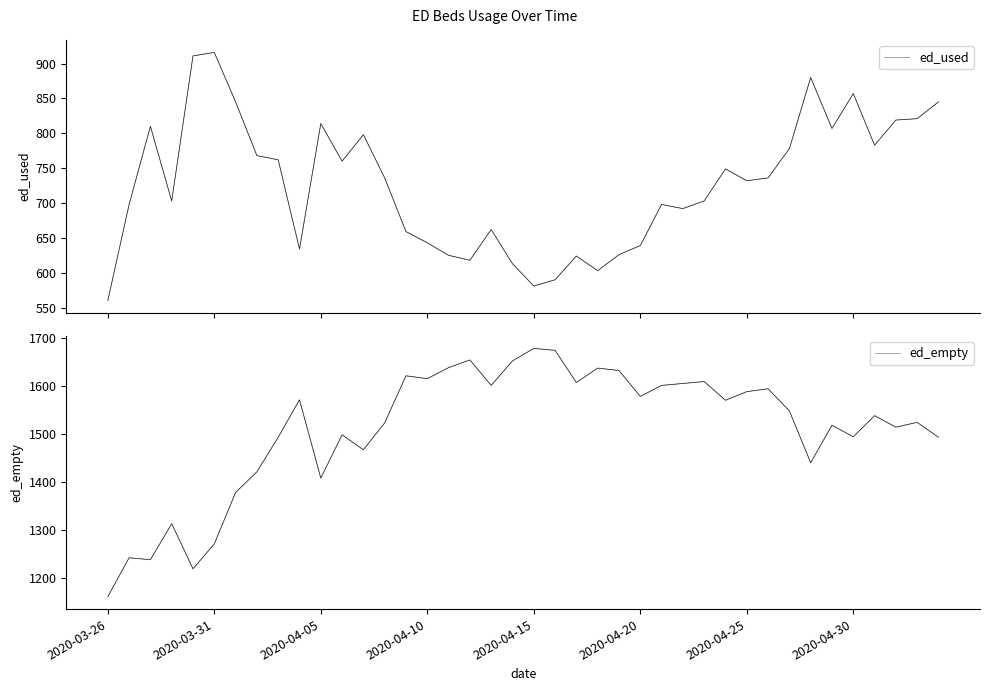

True or false: ed_empty and ed_used intersect in this chart.

False